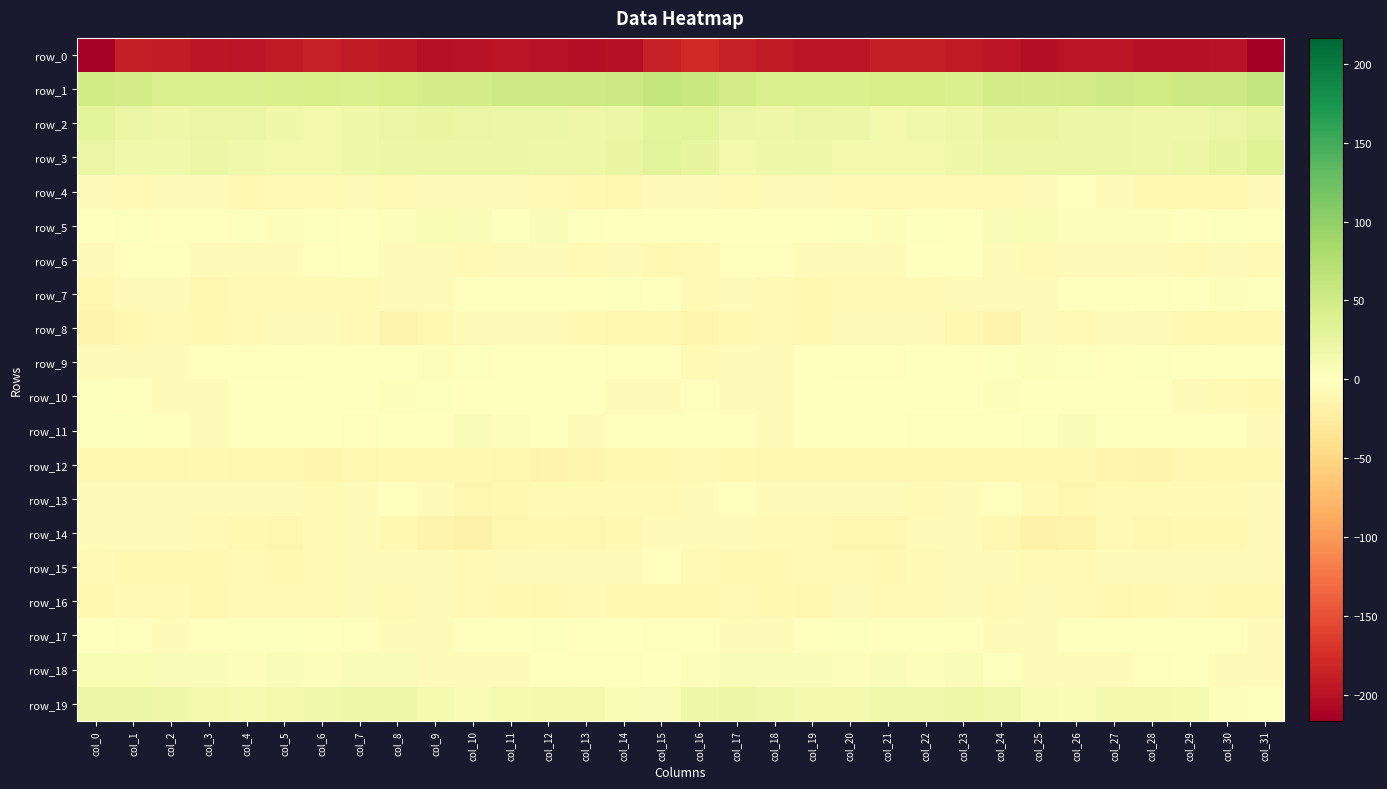

Which has a higher value, col_24 or col_13?

col_24